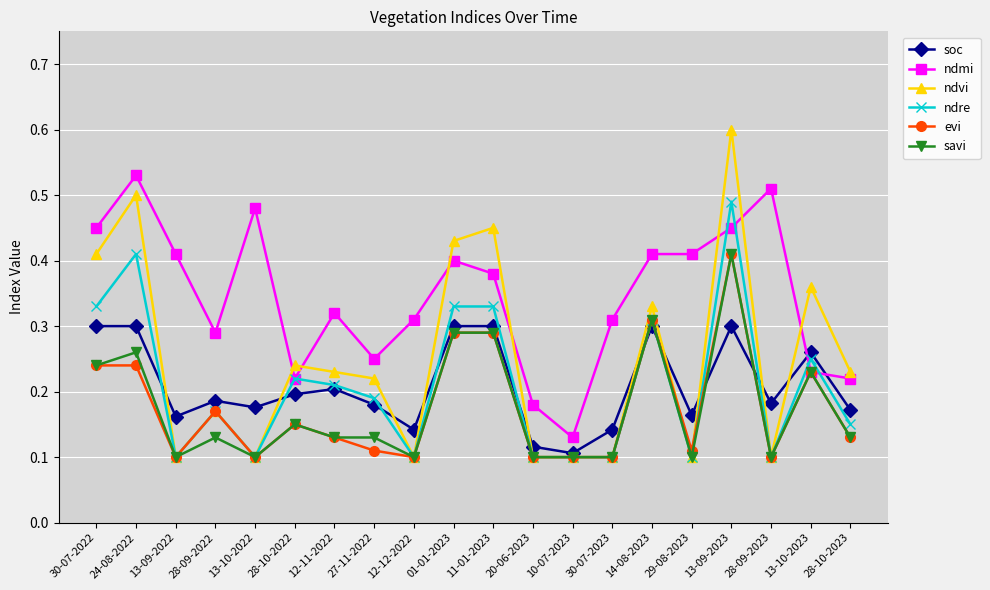

Which label corresponds to the largest value in the chart?

13-09-2023